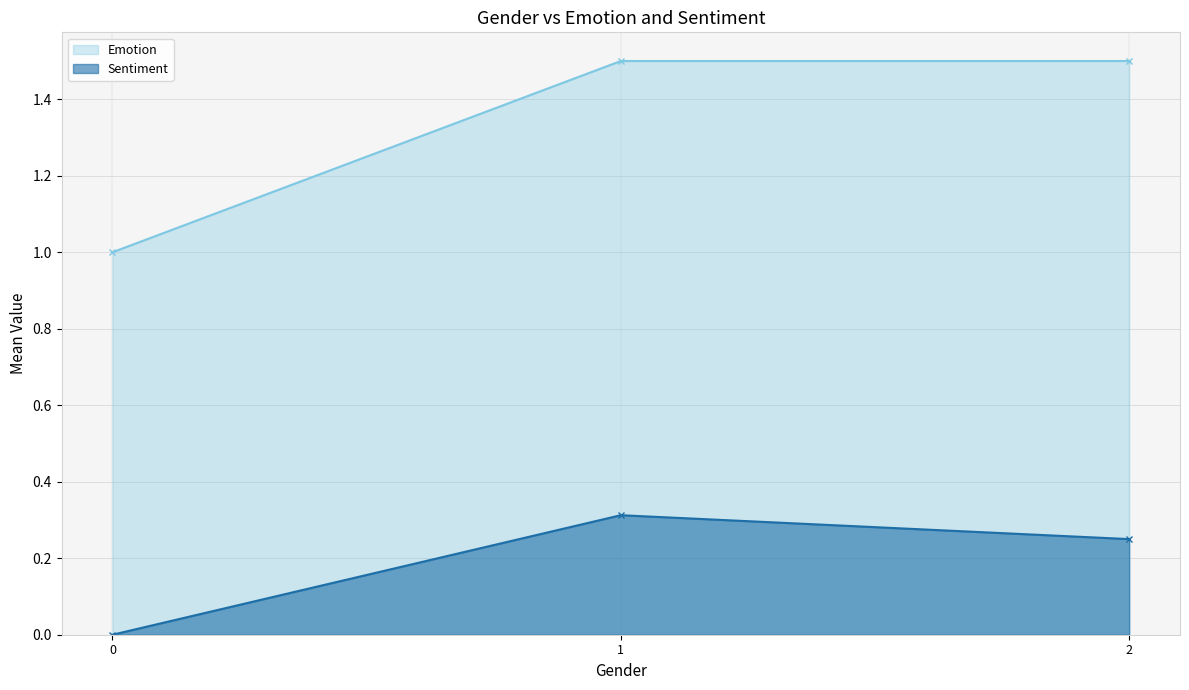

Which series changed the most between 0 and 2?

Emotion